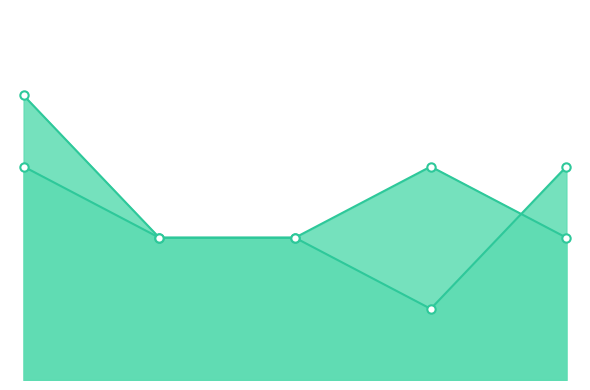

What is the minimum value shown in the chart?

1